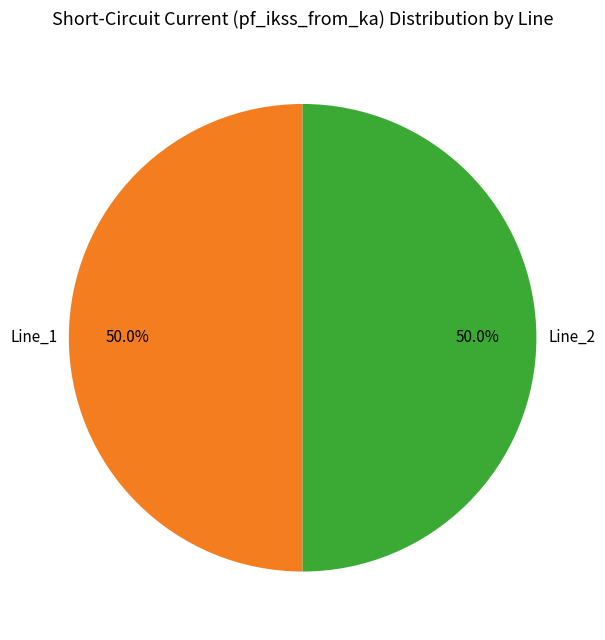

How many slices are in this pie chart?

2